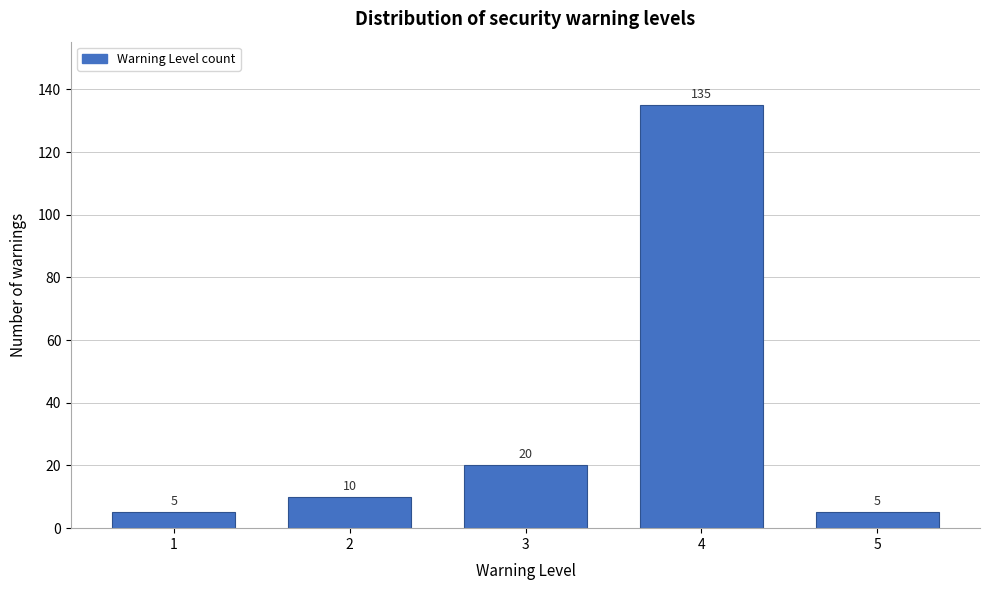

Reading right to left, what are all the values shown in this chart?

5	135	20	10	5